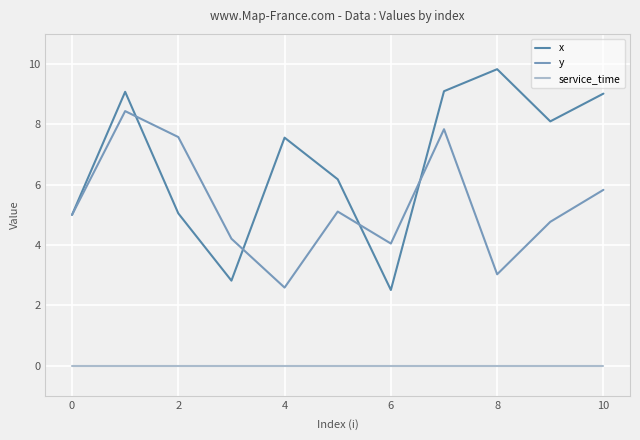

Rank the series by their maximum value, from lowest to highest.

service_time, y, x